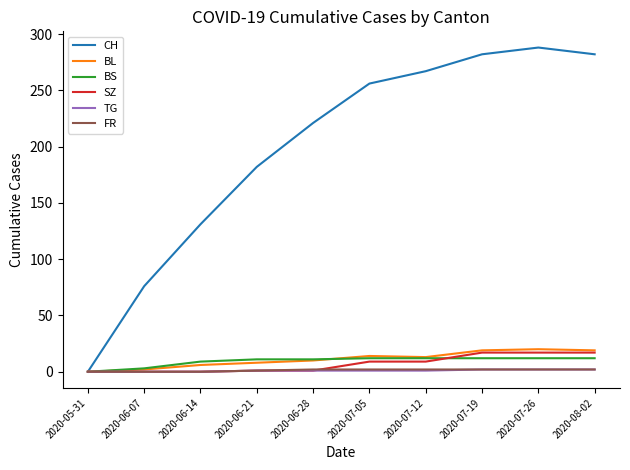

What is the spread (max minus min) of values at 2020-06-28?

220